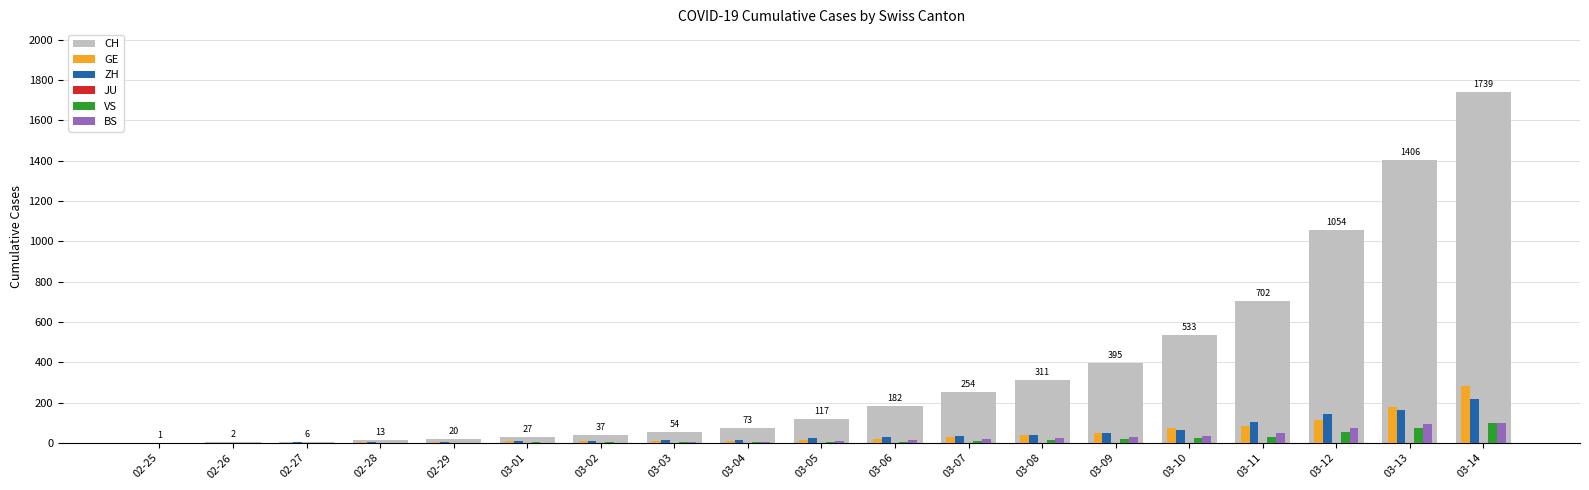

What is the spread (max minus min) of values at 03-08?

299